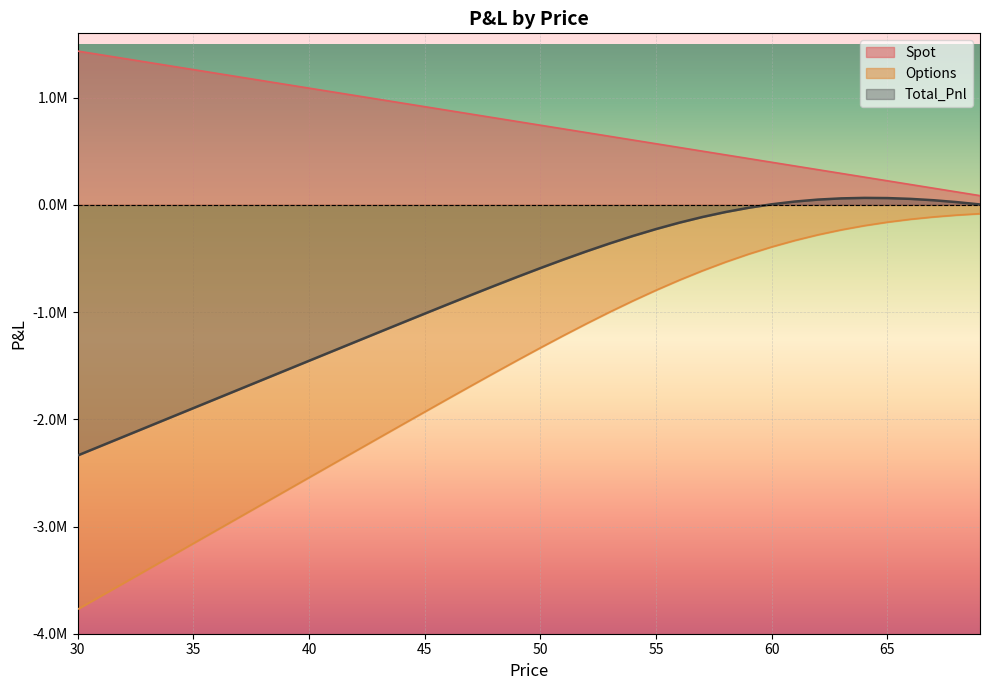

How many values in the Options series exceed -1332733?

19